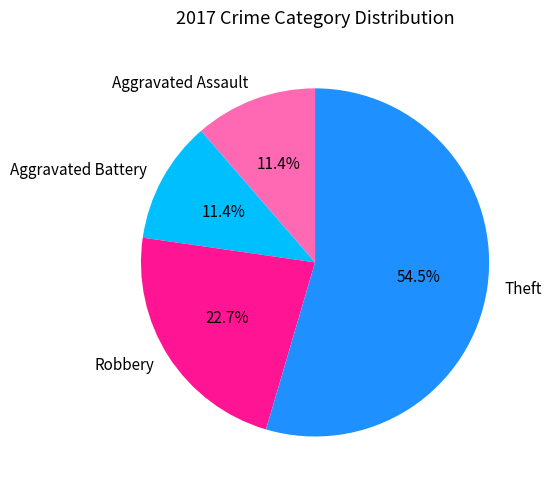

Between Theft and Aggravated Battery, which is larger?

Theft